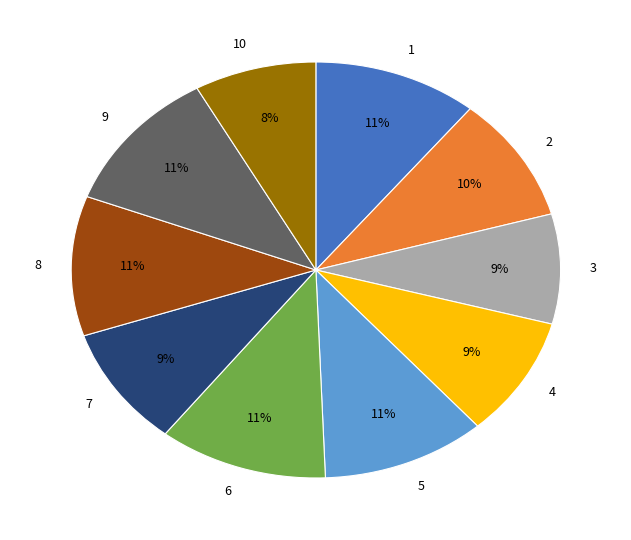

Is there a majority slice in this chart?

No